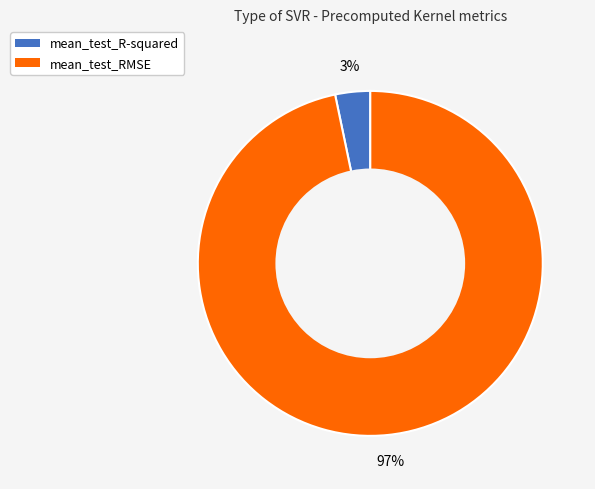

To the nearest percent, what is the combined percentage of mean_test_RMSE and mean_test_R-squared?

100%